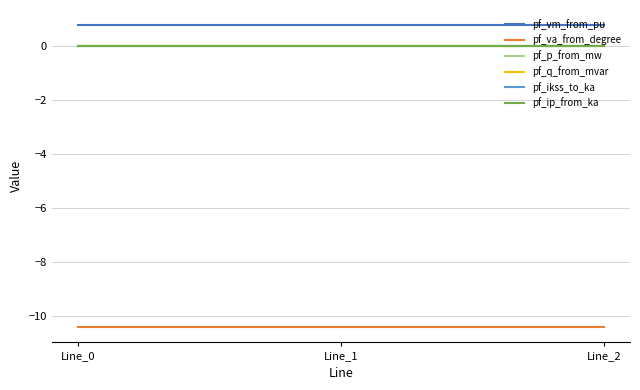

True or false: pf_p_from_mw has a value of 0.0 at Line_2.

True